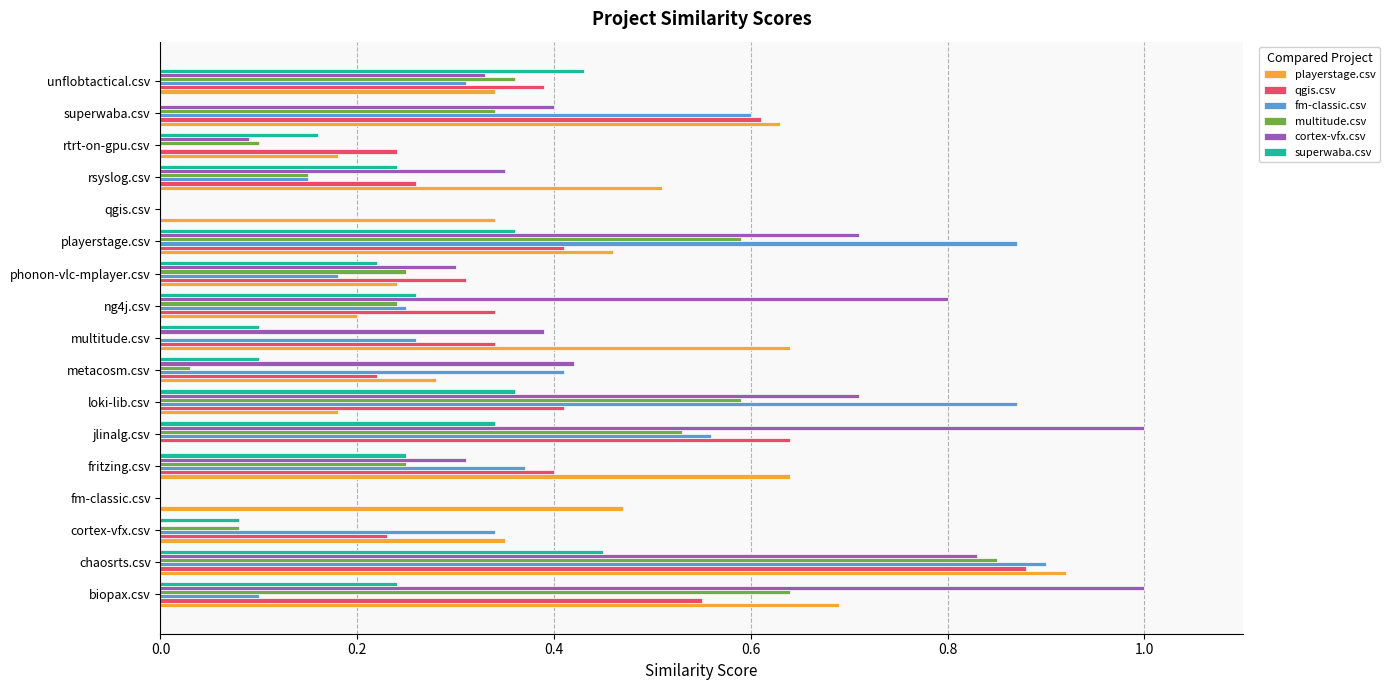

What is the sum of all playerstage.csv values?

7.1